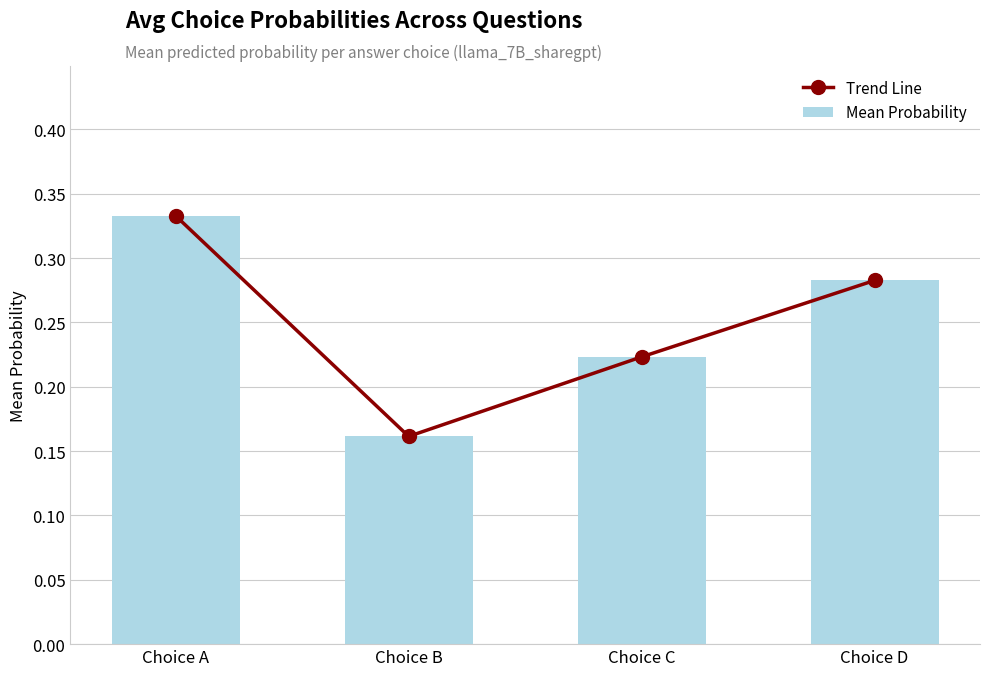

What is the value of the Mean Probability bar at the 3rd from the left?

0.2